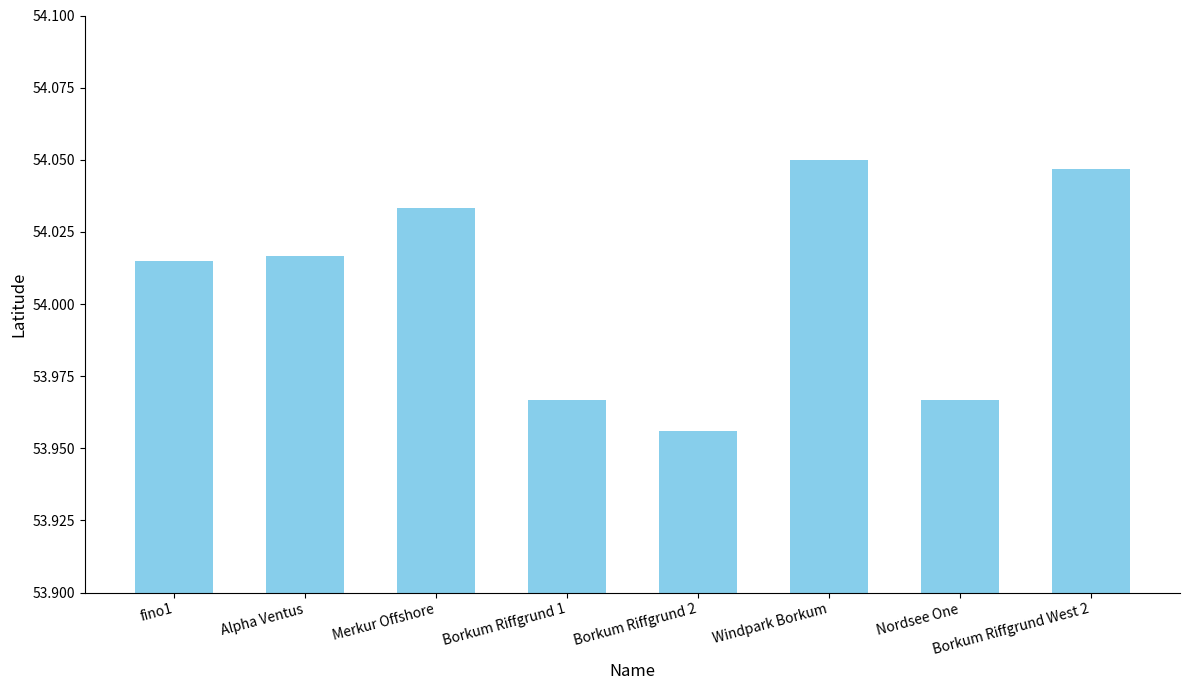

Between Borkum Riffgrund West 2 and Windpark Borkum, which is larger?

Windpark Borkum